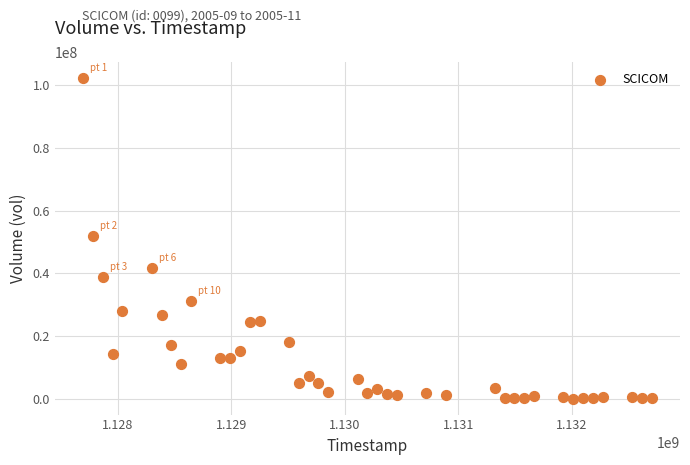

What is the range of X values (max minus min)?

5011200